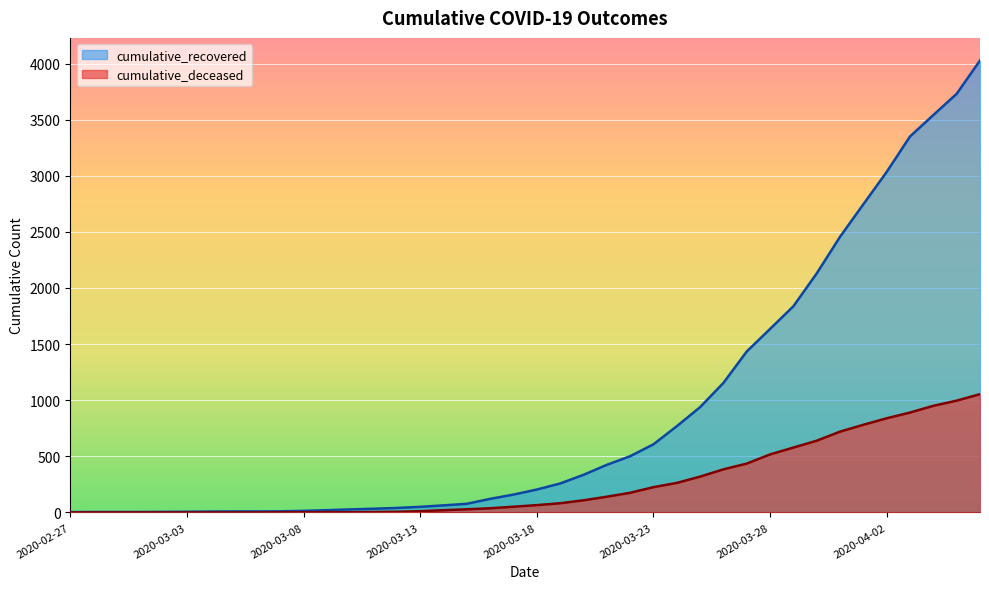

Count the number of categories in the chart.

40